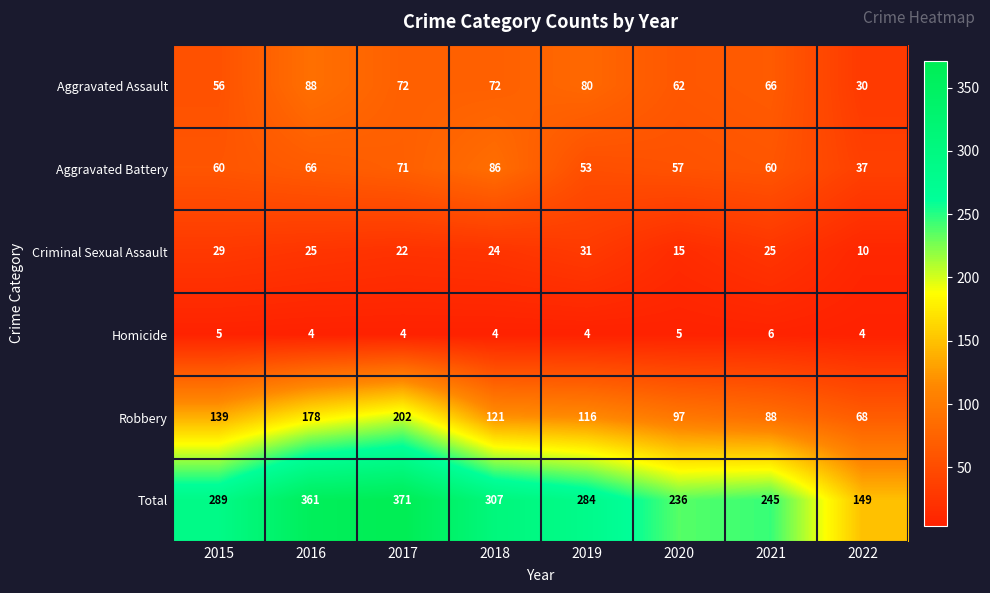

Is the value of Criminal Sexual Assault at 2019 greater than the value of Homicide at 2020?

Yes